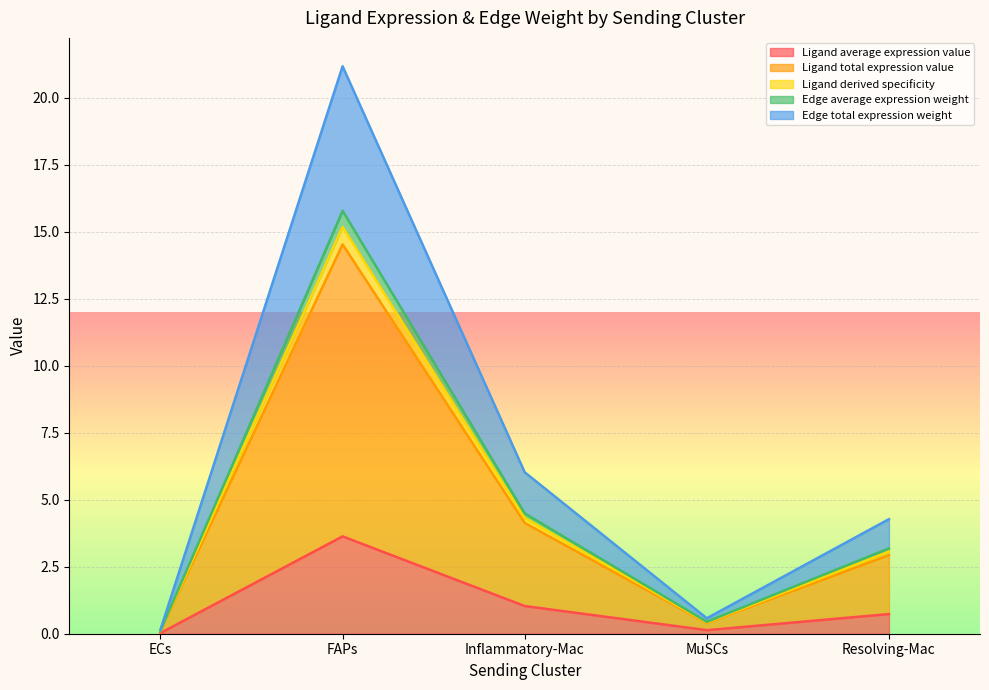

What is the highest value of the Ligand average expression value series?

3.6